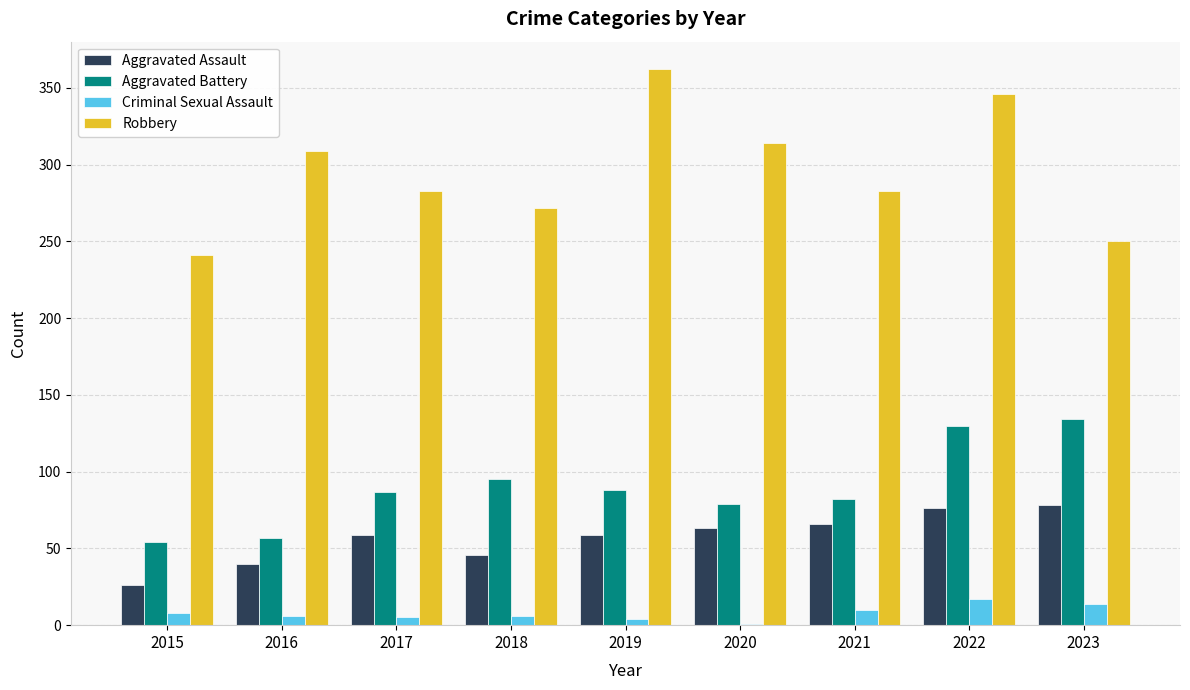

What is the greatest value displayed?

362